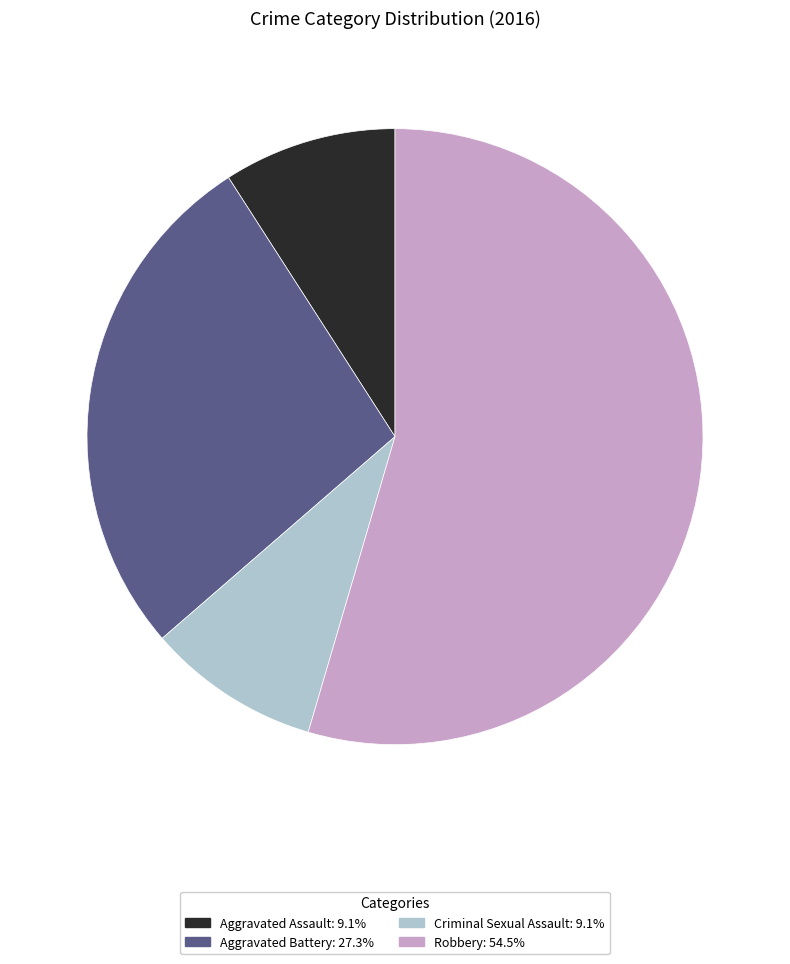

Combined, do Aggravated Assault: 9.1% and Aggravated Battery: 27.3% account for over 50%?

No